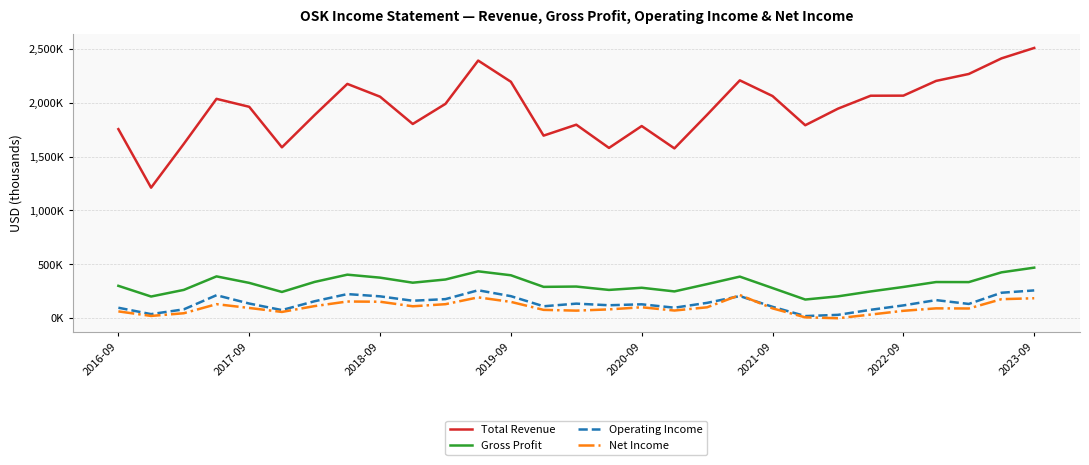

Reading right to left, extract all data points from this chart.

Total Revenue: 2509900	2413100	2268100	2203600	2066700	2066000	1945700	1791700	2063000	2208800	1889000	1576500	1784200	1580800	1796700	1695100	2195700	2392700	1990200	1803400	2057000	2175800	1886400	1586300	1963000	2036900	1618300	1211400	1755400
Gross Profit: 468100	424500	333800	334300	288600	247000	201300	171700	278500	384700	315100	247200	281200	261100	292400	289500	397300	433900	357900	328300	375200	402900	335400	242200	326500	386900	261300	199700	299100
Operating Income: 256500	234900	130800	166300	117200	76300	29300	18000	104200	203800	140800	95900	127400	118600	133600	109100	203100	257800	175600	160500	201400	222400	155900	73800	134500	211900	80400	36200	95500
Net Income: 183700	175000	88500	89800	66900	32100	-2100	6200	89700	213900	99600	69500	100000	80200	68600	75700	150000	191900	128500	109000	151300	153400	110800	56400	93500	128600	44300	19200	61500